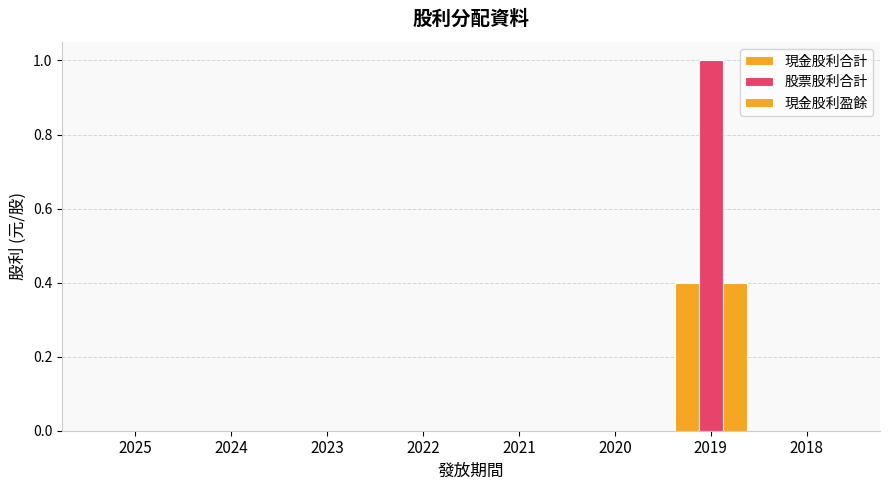

How many groups of bars are there?

8